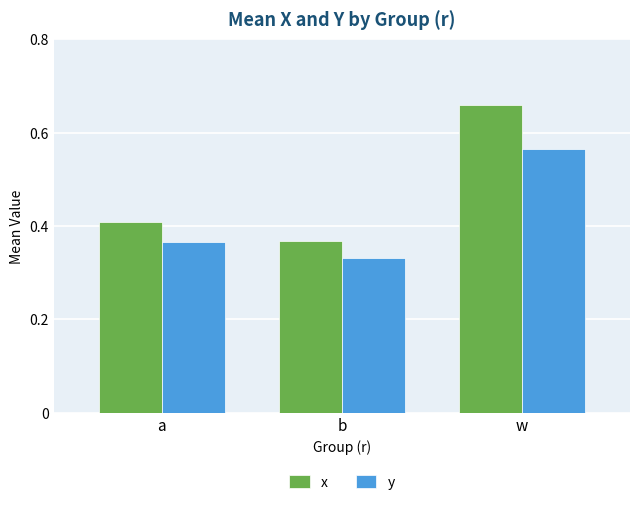

Which category has the highest value in the y series?

w